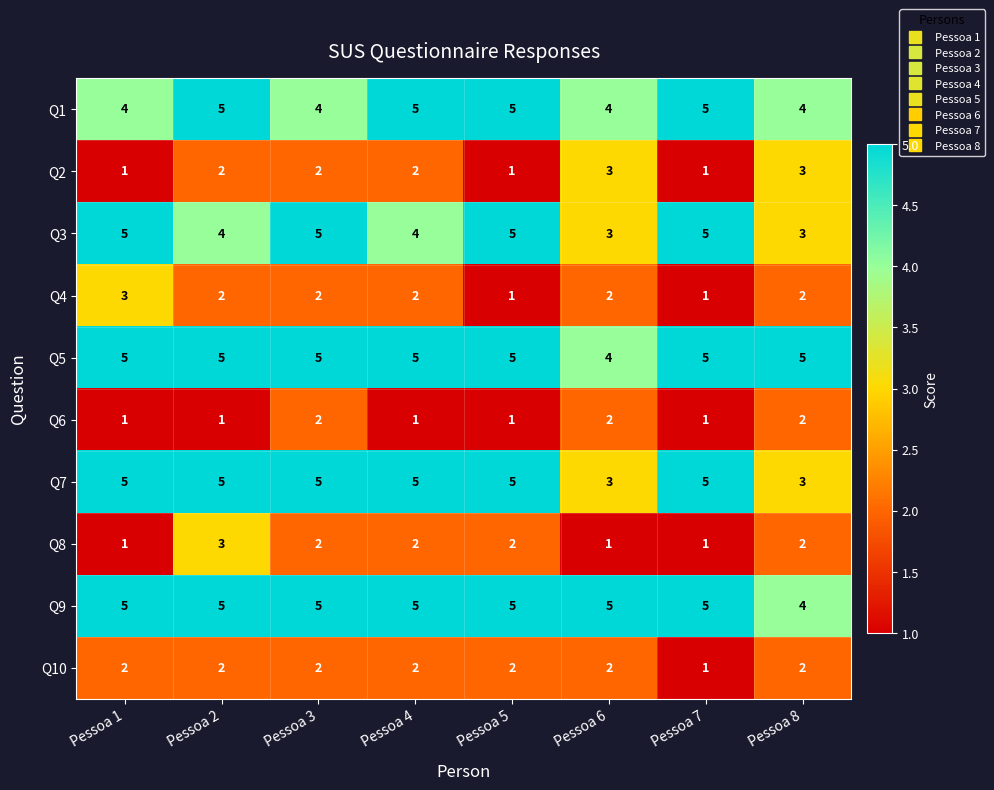

At how many categories does at least one series exceed 1?

8